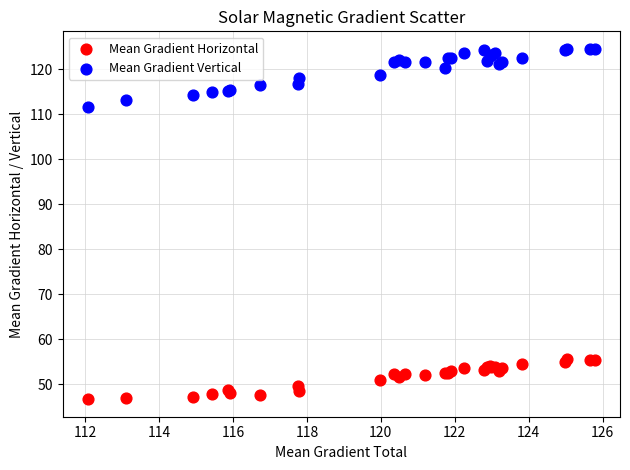

Which series reaches the maximum Y coordinate?

Mean Gradient Vertical